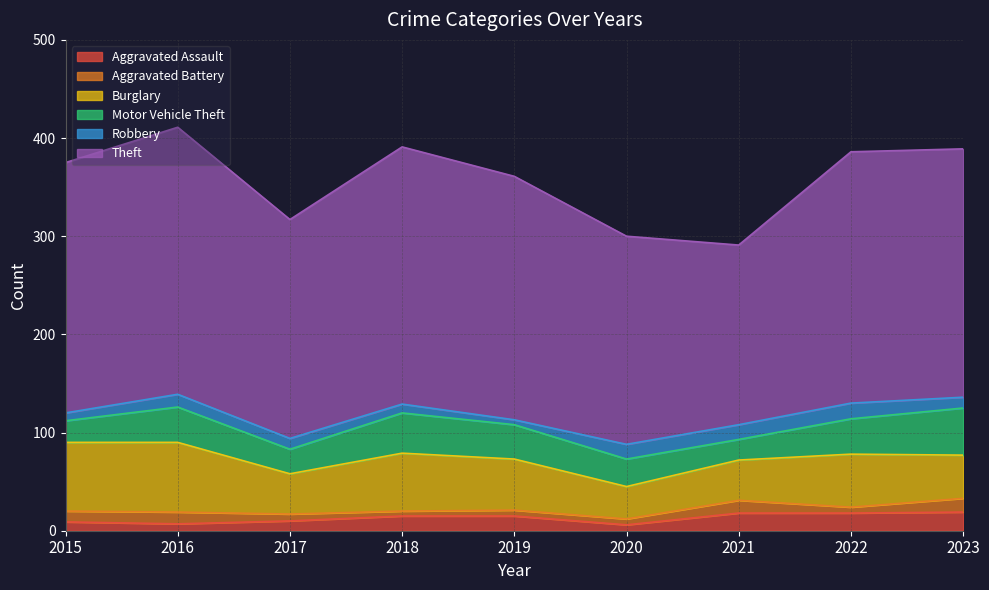

Count the number of categories in the chart.

9